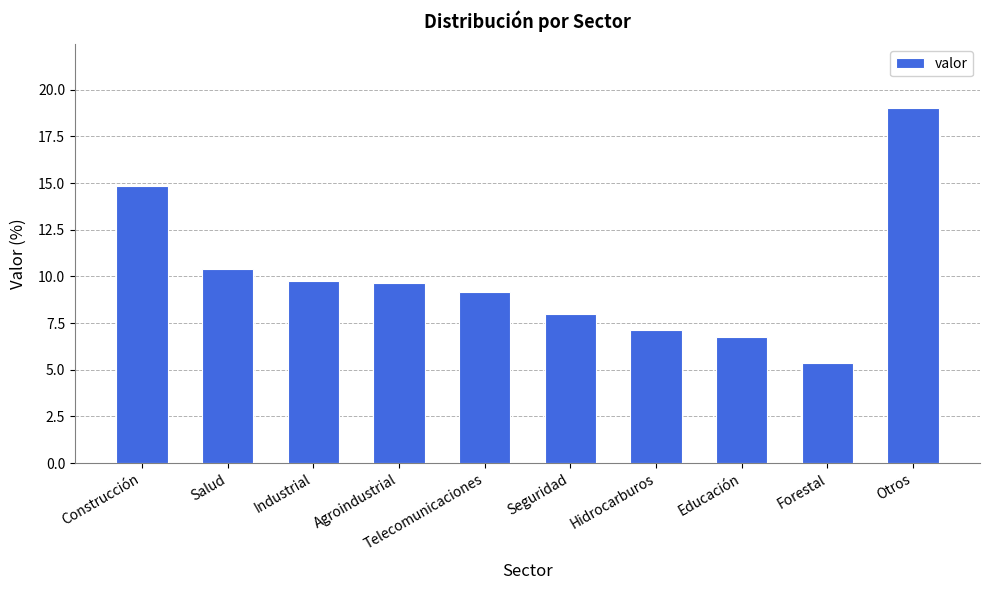

What is the difference between the values at Hidrocarburos and Salud?

3.3